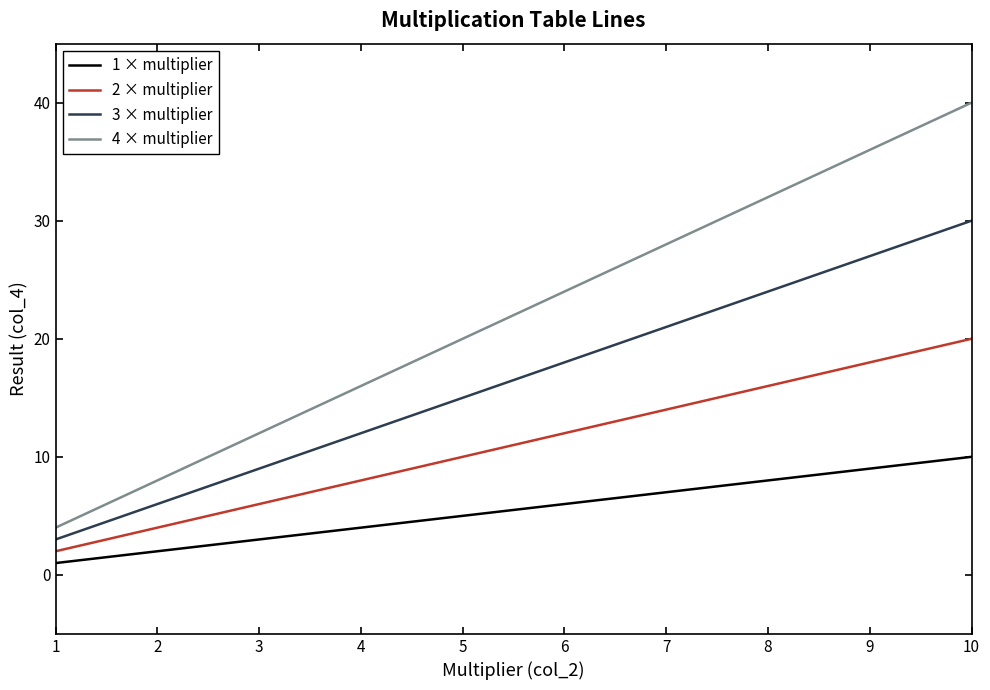

Reading right to left, transcribe all the data shown in this chart.

1 × multiplier: 10=10	9=9	8=8	7=7	6=6	5=5	4=4	3=3	2=2	1=1
2 × multiplier: 10=20	9=18	8=16	7=14	6=12	5=10	4=8	3=6	2=4	1=2
3 × multiplier: 10=30	9=27	8=24	7=21	6=18	5=15	4=12	3=9	2=6	1=3
4 × multiplier: 10=40	9=36	8=32	7=28	6=24	5=20	4=16	3=12	2=8	1=4